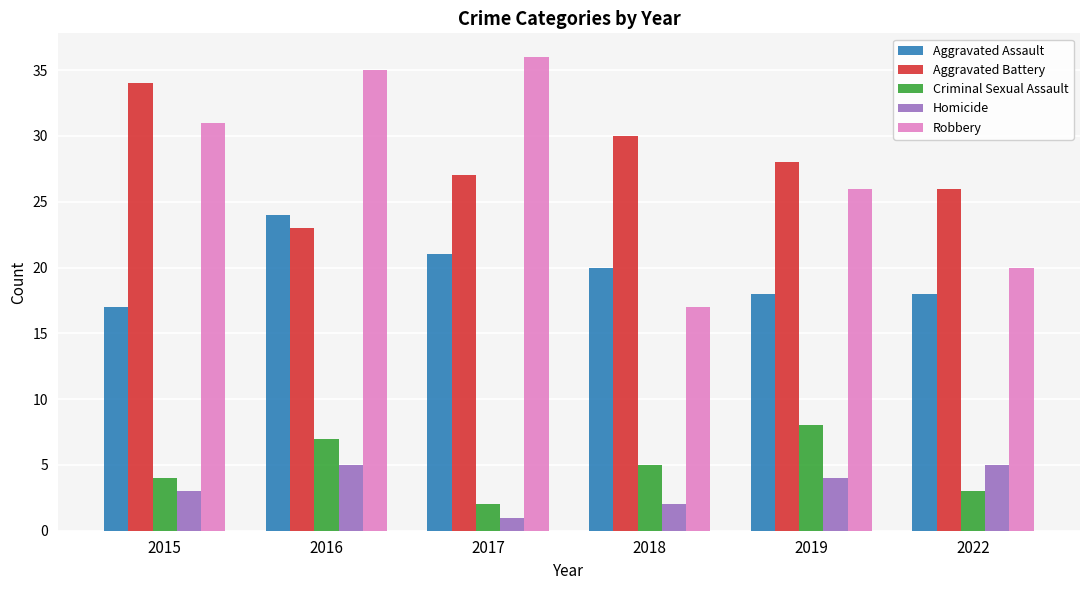

What is the difference between the maximum and minimum values in the Aggravated Battery series?

11